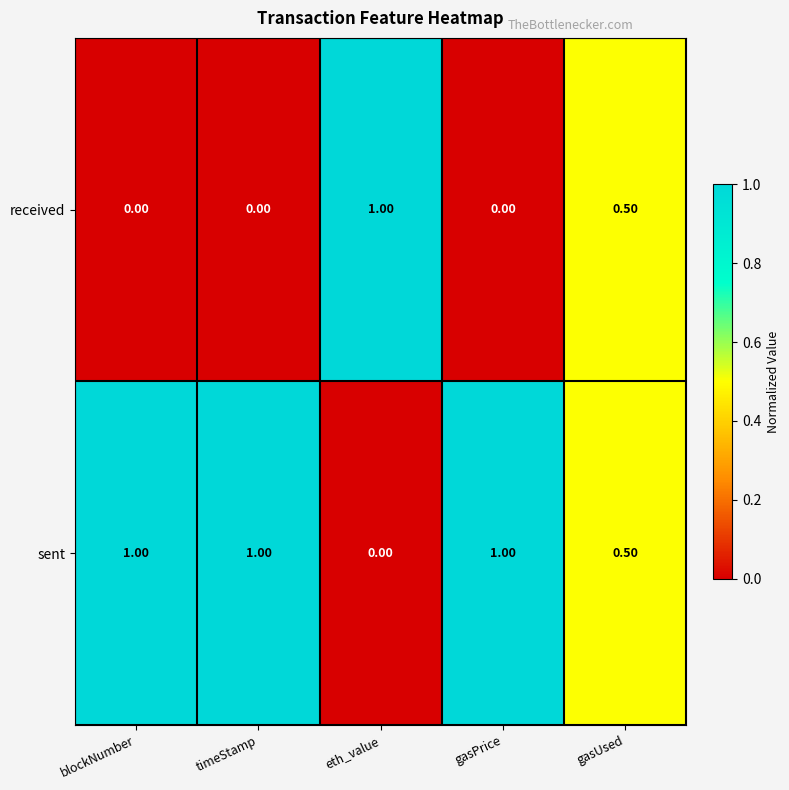

List the series in order of their overall mean, highest first.

sent, received